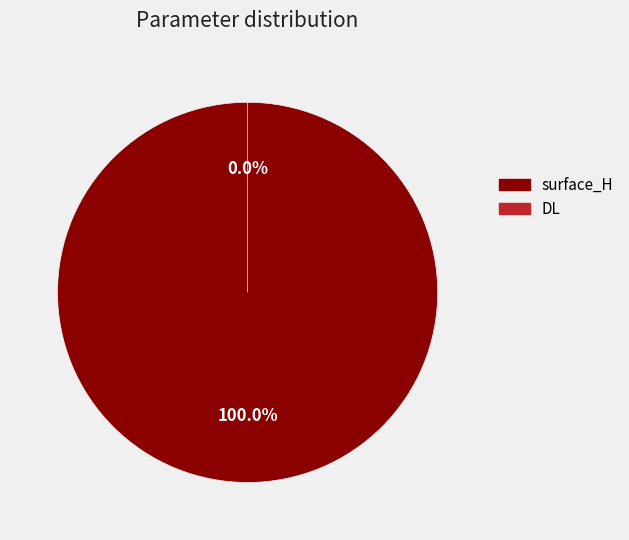

To the nearest percent, what is the difference between the surface_H and DL slice percentages?

100%